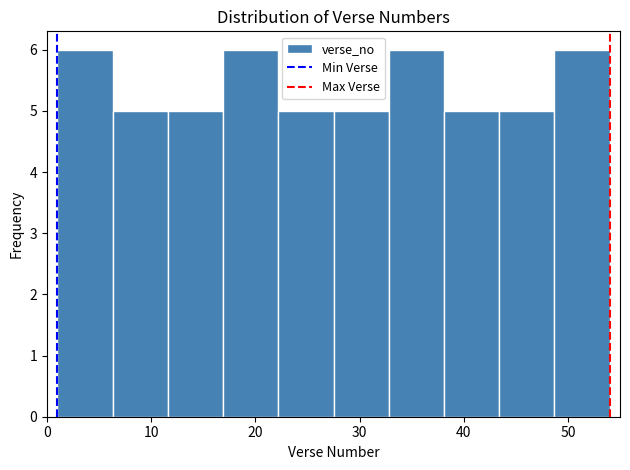

How tall is the bar that spans 48.7 to 54.0 on the x-axis? Neither the bar edges nor the heights are printed on the chart, so give them approximately, as read against the axes.

6